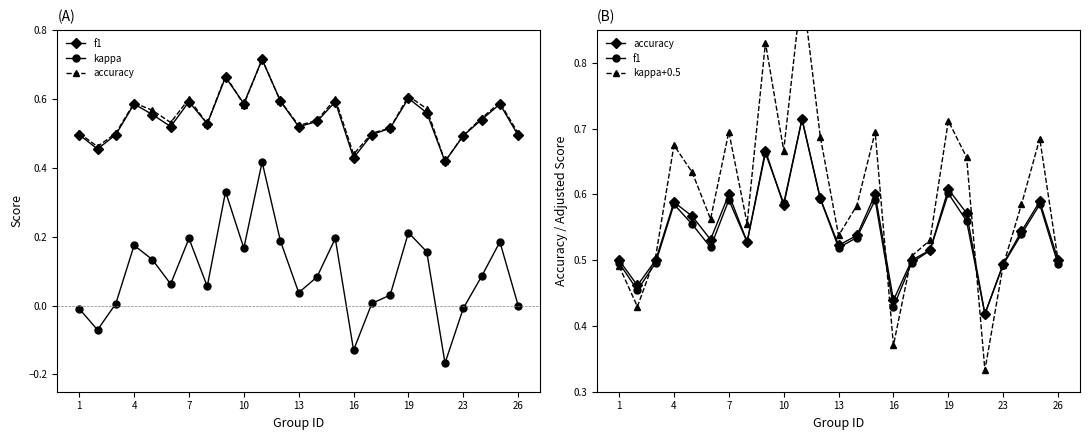

Does the chart display data point markers on the line(s)?

Yes